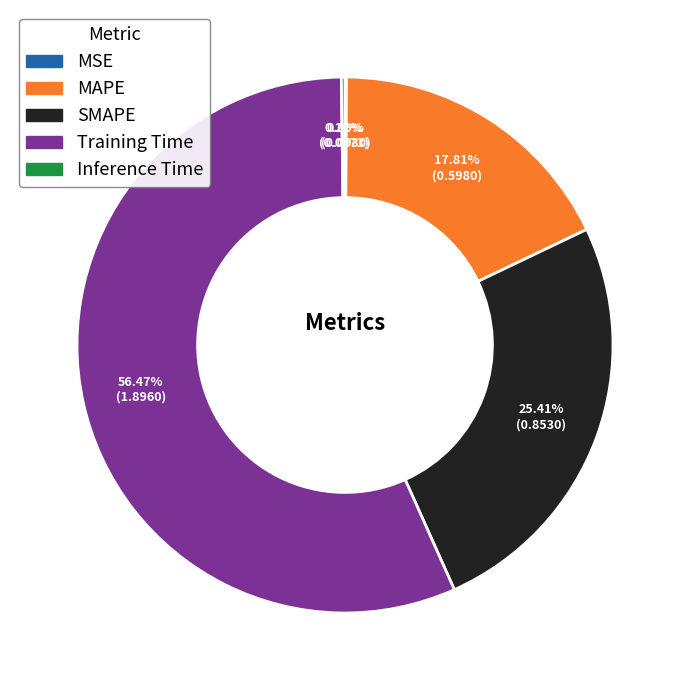

To the nearest percent, what is the difference between the largest and smallest slice percentages?

56%